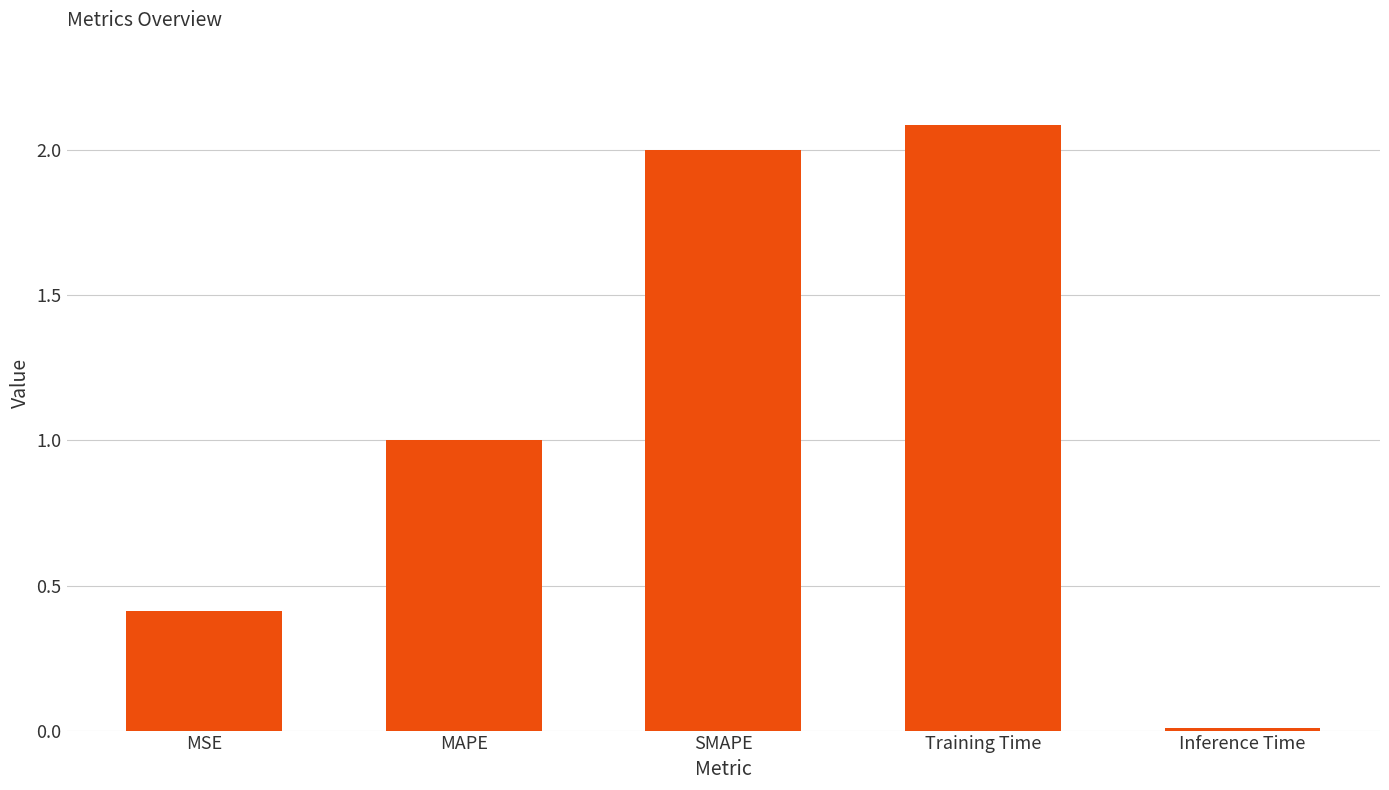

List the labels in order of value, largest first.

Training Time, SMAPE, MAPE, MSE, Inference Time